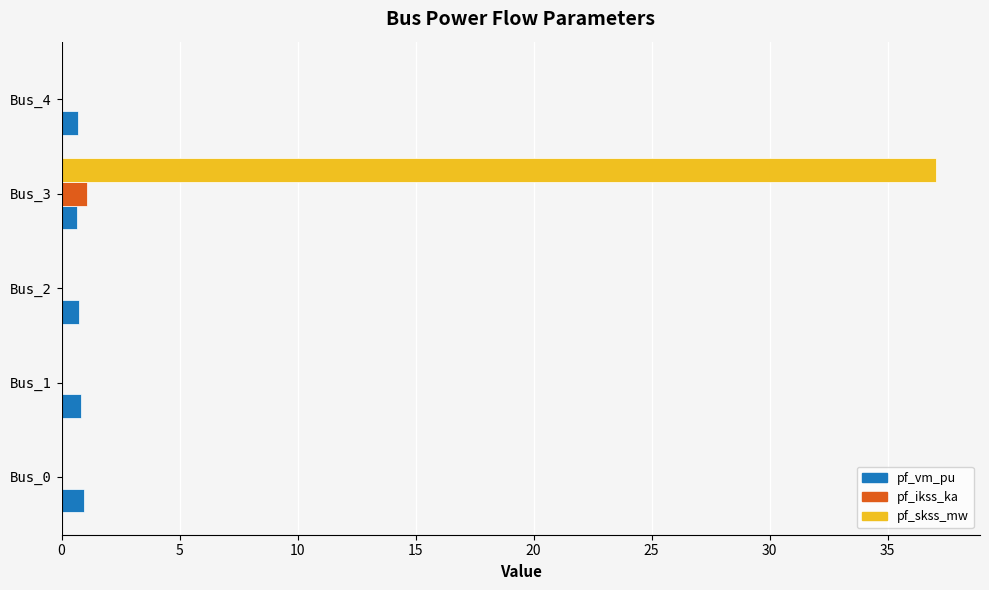

What are all the series names shown in the legend?

pf_vm_pu, pf_ikss_ka, pf_skss_mw